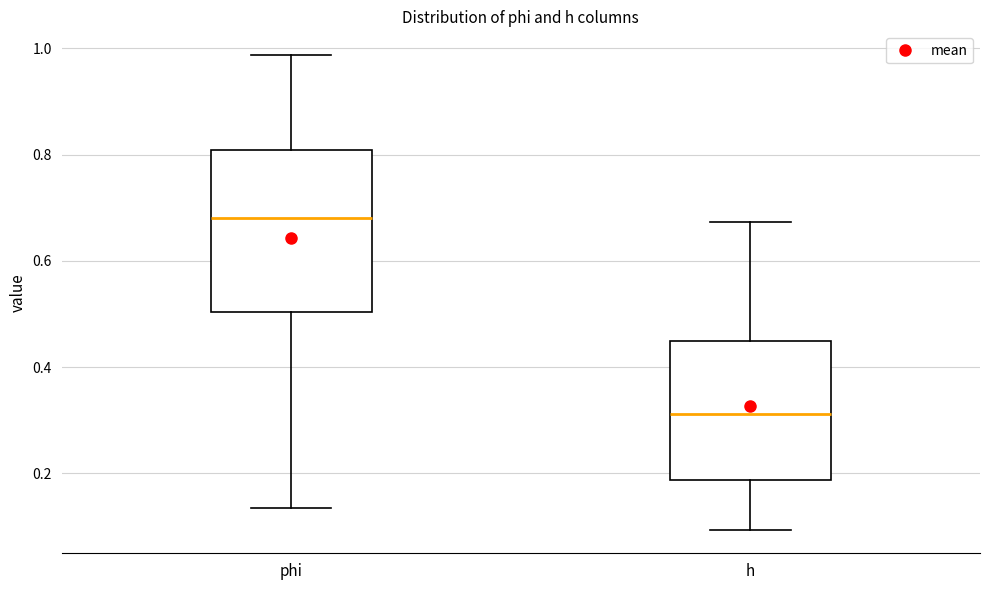

Reading left to right, read every box against the y-axis: the position of its median line, the range the box covers, and the ends of its whiskers. The values are not printed on the chart, so give them approximately, as read against the axis.

phi: median 0.68, box 0.50 to 0.80, whiskers 0.14 to 0.98
h: median 0.32, box 0.18 to 0.46, whiskers 0.10 to 0.68